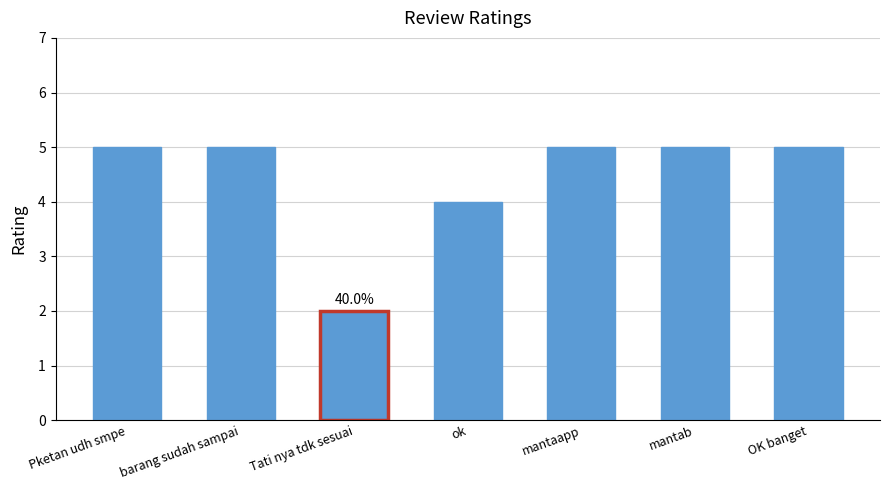

True or false: the data shows 2 at Tati nya tdk sesuai.

True